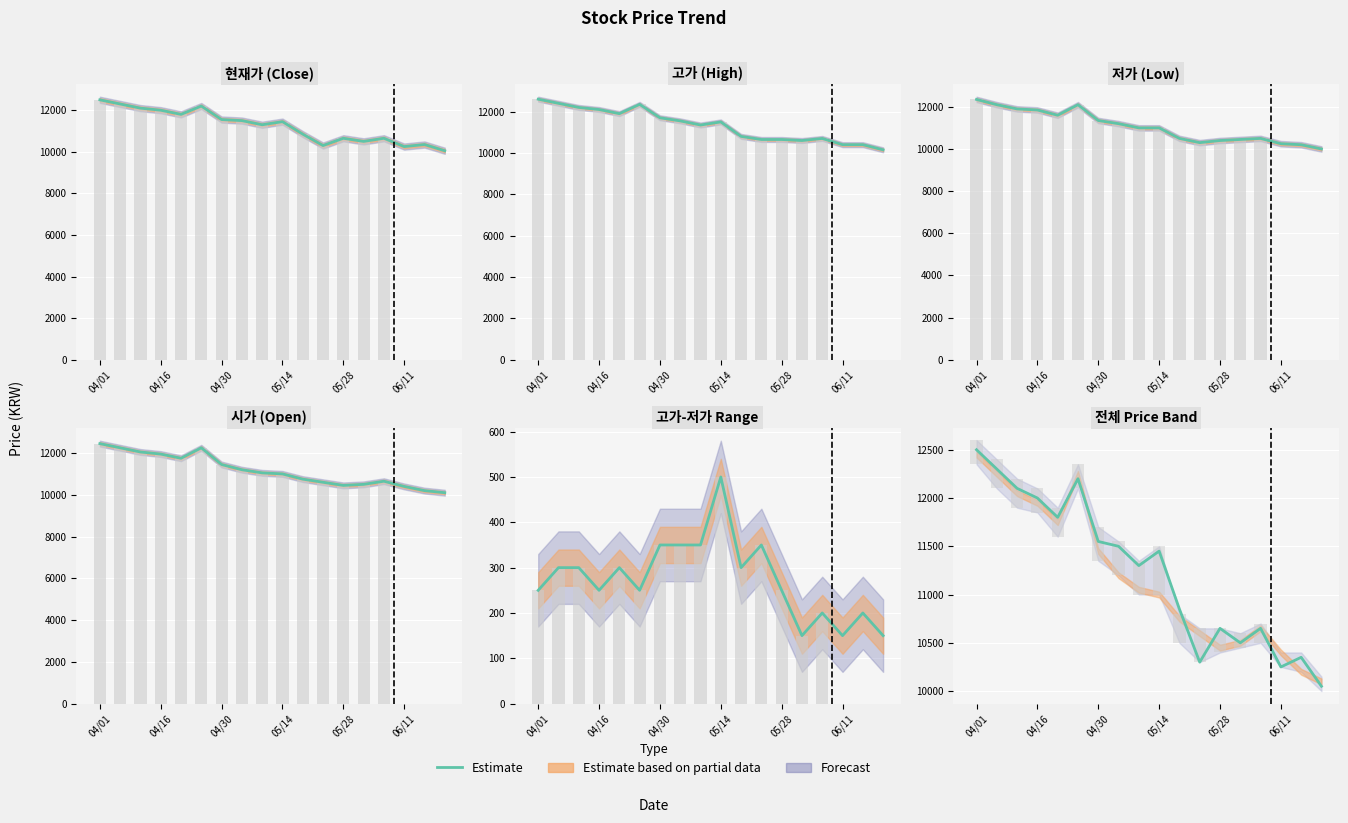

How many categories are shown in the chart?

18